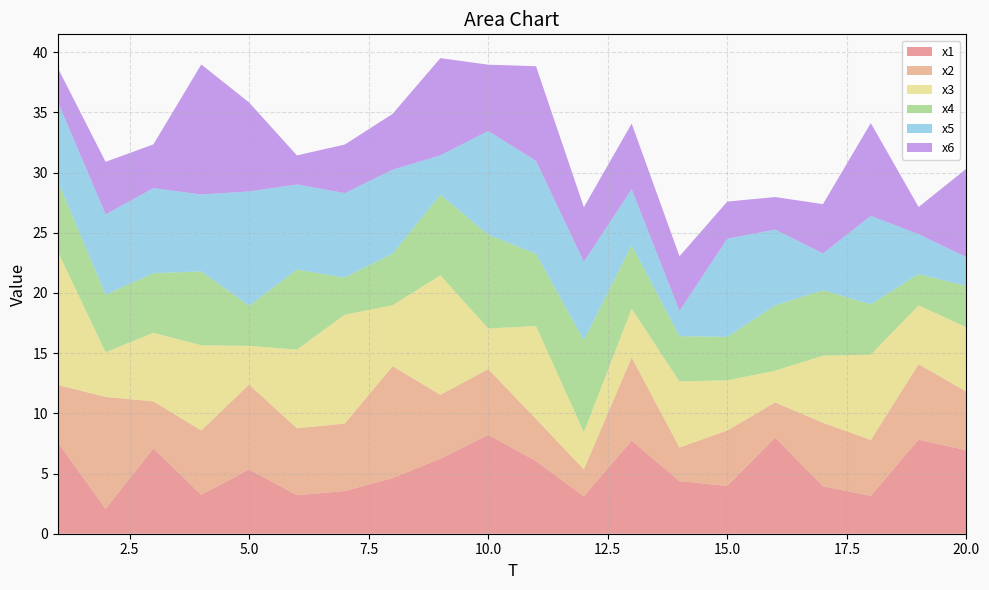

Reading left to right, list all the values displayed in this chart.

x1: 1=7.6	2=2.1	3=7.1	4=3.2	5=5.3	6=3.2	7=3.5	8=4.6	9=6.2	10=8.2	11=6.0	12=3.1	13=7.7	14=4.4	15=4.0	16=8.0	17=3.9	18=3.1	19=7.8	20=6.9
x2: 1=4.8	2=9.3	3=3.9	4=5.3	5=7.1	6=5.6	7=5.6	8=9.3	9=5.3	10=5.5	11=3.5	12=2.2	13=6.9	14=2.8	15=4.6	16=2.9	17=5.3	18=4.6	19=6.3	20=4.9
x3: 1=11.1	2=3.7	3=5.7	4=7.1	5=3.2	6=6.5	7=9.0	8=5.1	9=9.9	10=3.4	11=7.7	12=3.1	13=4.1	14=5.5	15=4.2	16=2.6	17=5.6	18=7.1	19=4.9	20=5.3
x4: 1=5.8	2=4.8	3=5.0	4=6.1	5=3.3	6=6.6	7=3.1	8=4.3	9=6.7	10=7.8	11=6.0	12=7.7	13=5.3	14=3.8	15=3.6	16=5.4	17=5.4	18=4.2	19=2.6	20=3.4
x5: 1=6.6	2=6.7	3=7.1	4=6.4	5=9.5	6=7.1	7=7.0	8=7.0	9=3.3	10=8.6	11=7.7	12=6.5	13=4.7	14=2.1	15=8.2	16=6.3	17=3.1	18=7.3	19=3.3	20=2.4
x6: 1=2.8	2=4.4	3=3.6	4=10.8	5=7.4	6=2.4	7=4.0	8=4.6	9=8.1	10=5.5	11=7.9	12=4.5	13=5.4	14=4.5	15=3.1	16=2.7	17=4.1	18=7.7	19=2.3	20=7.3